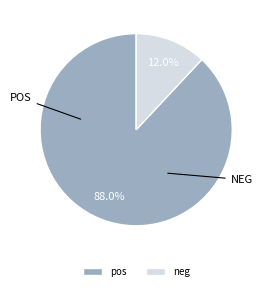

Which slice is the largest?

pos